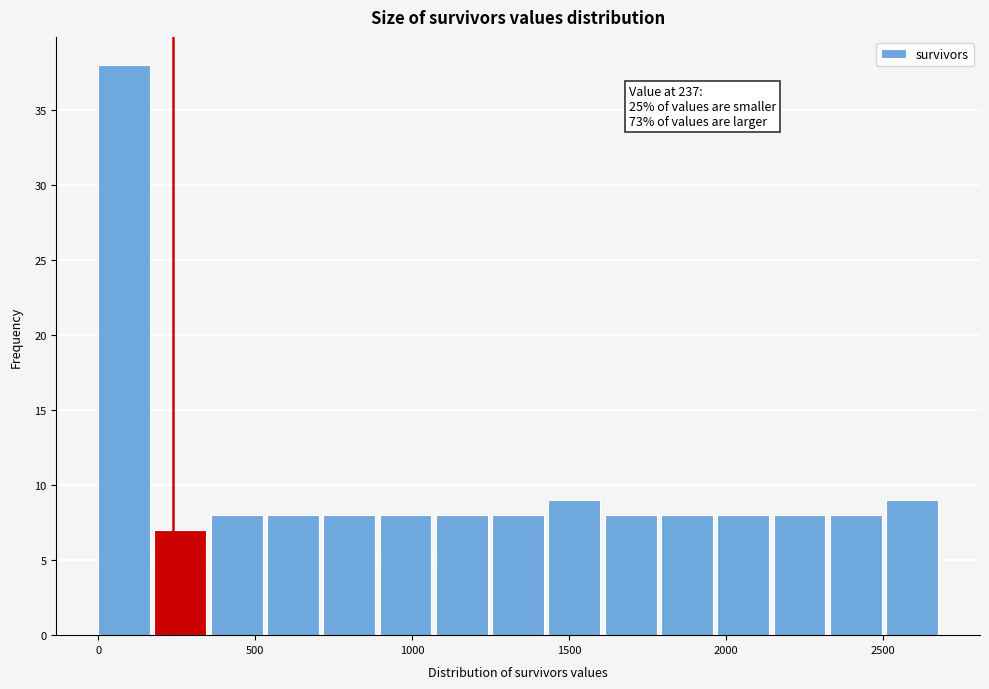

Around what value on the x-axis is the tallest bar? Give the approximate position of its centre, as read against the axis.

100